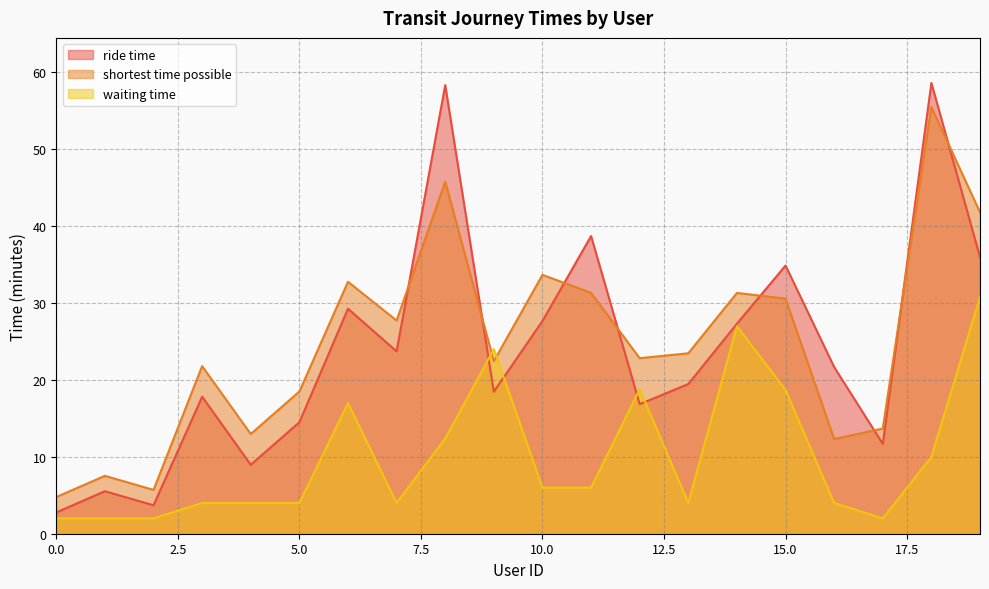

The value of waiting time at 2 is 2.0. True or false?

True